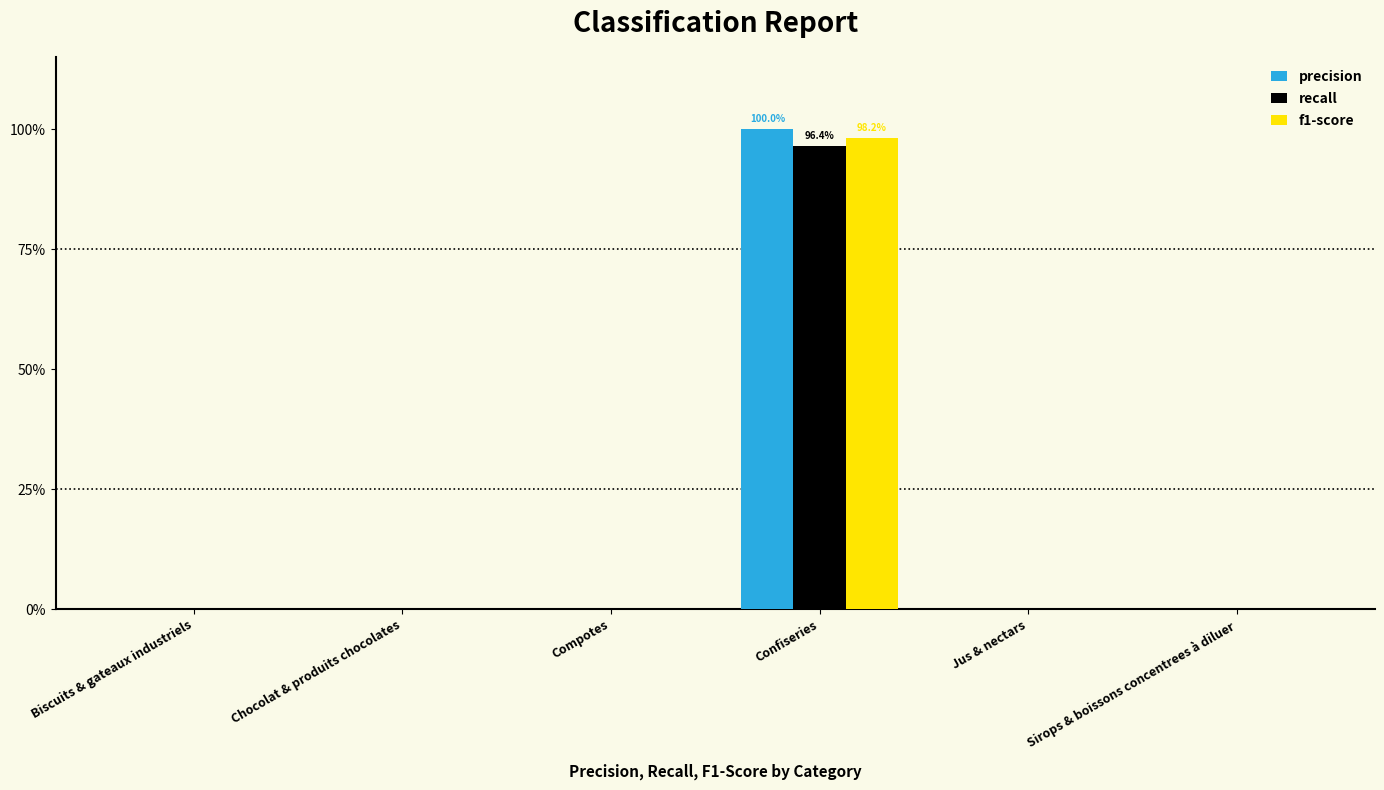

What are all the series names shown in the legend?

precision, recall, f1-score